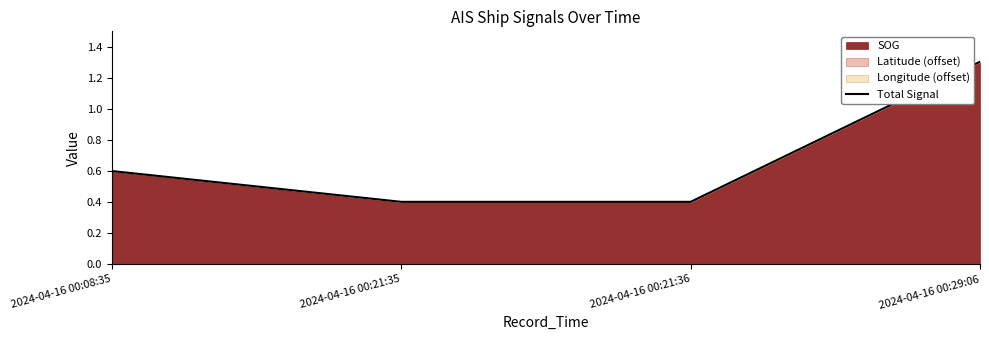

What is the change in value from 2024-04-16 00:08:35 to 2024-04-16 00:29:06?

+0.7